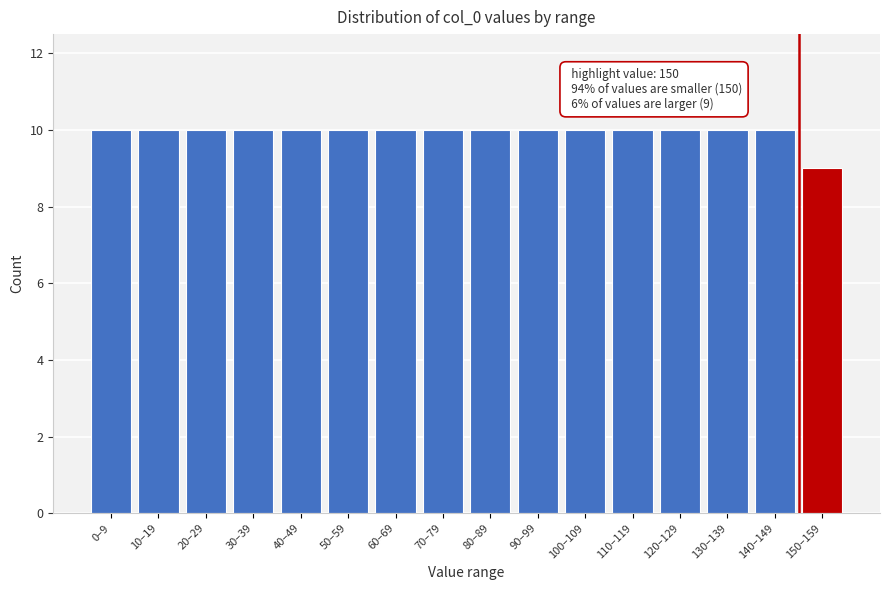

Reading left to right, extract all data points from this chart.

10	10	10	10	10	10	10	10	10	10	10	10	10	10	10	9